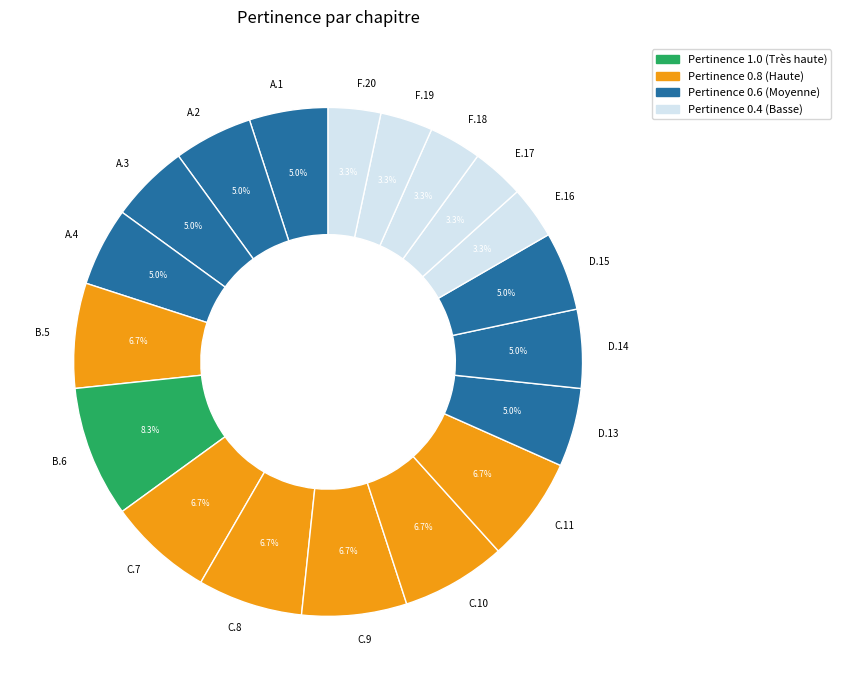

Which slice is the largest?

B.6